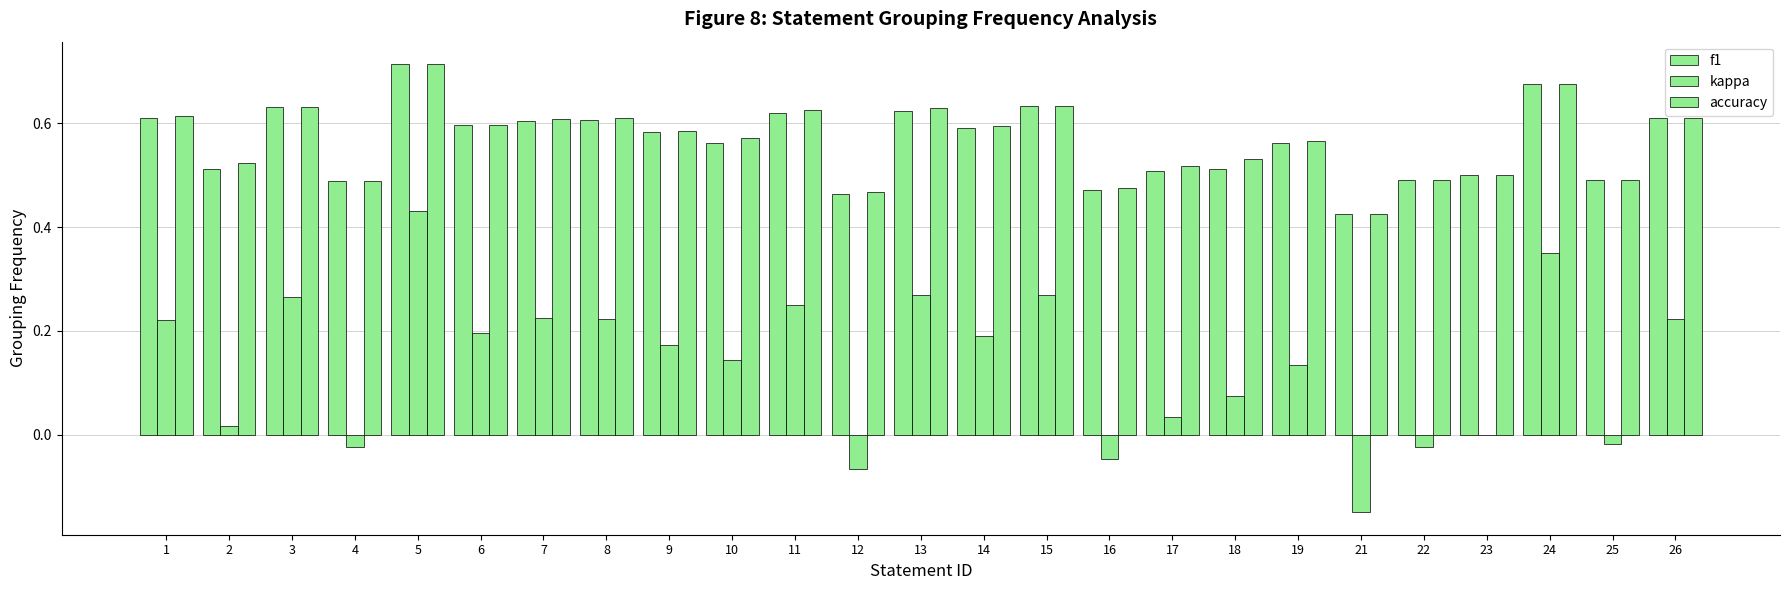

At which label does f1 reach its peak?

5